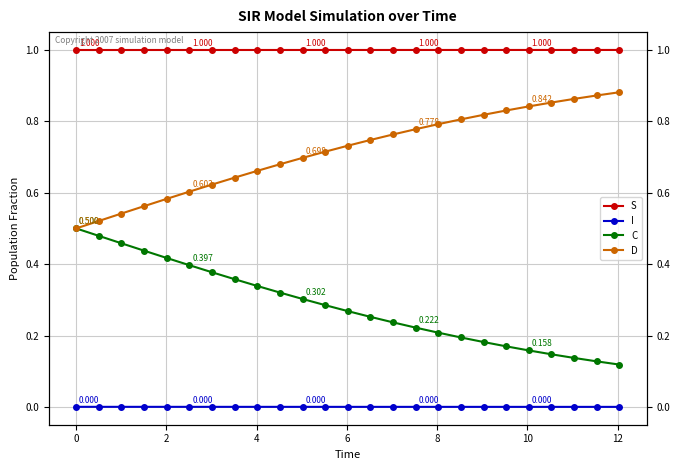

The value of I at 20 is 0.0. True or false?

False